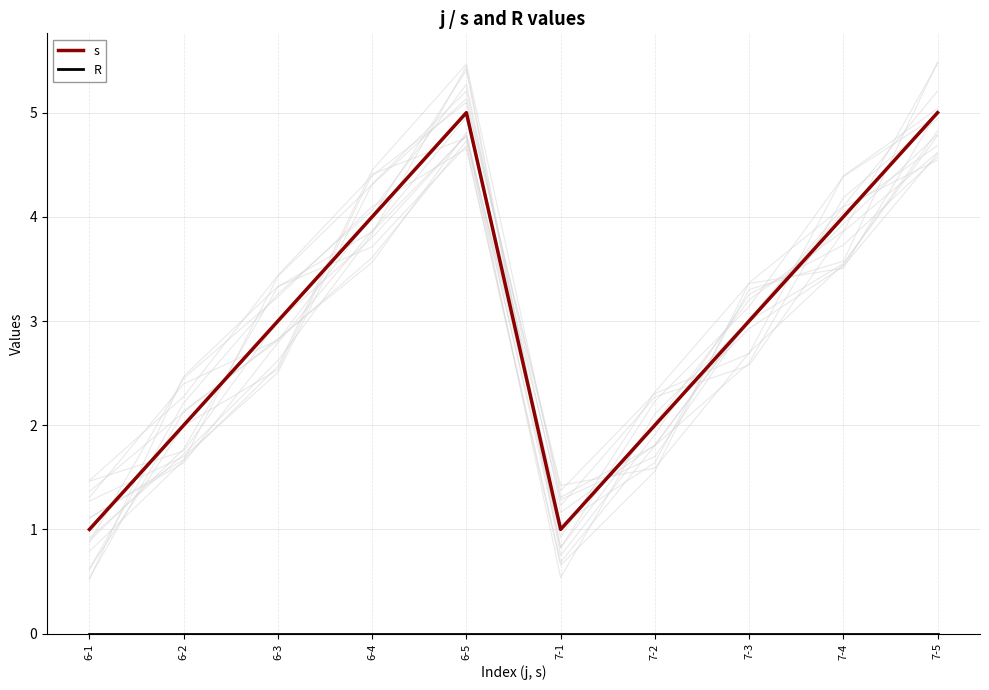

Reading left to right, extract all data points from this chart.

s: 1	2	3	4	5	1	2	3	4	5
R: 0	0	0	0	0	0	0	0	0	0